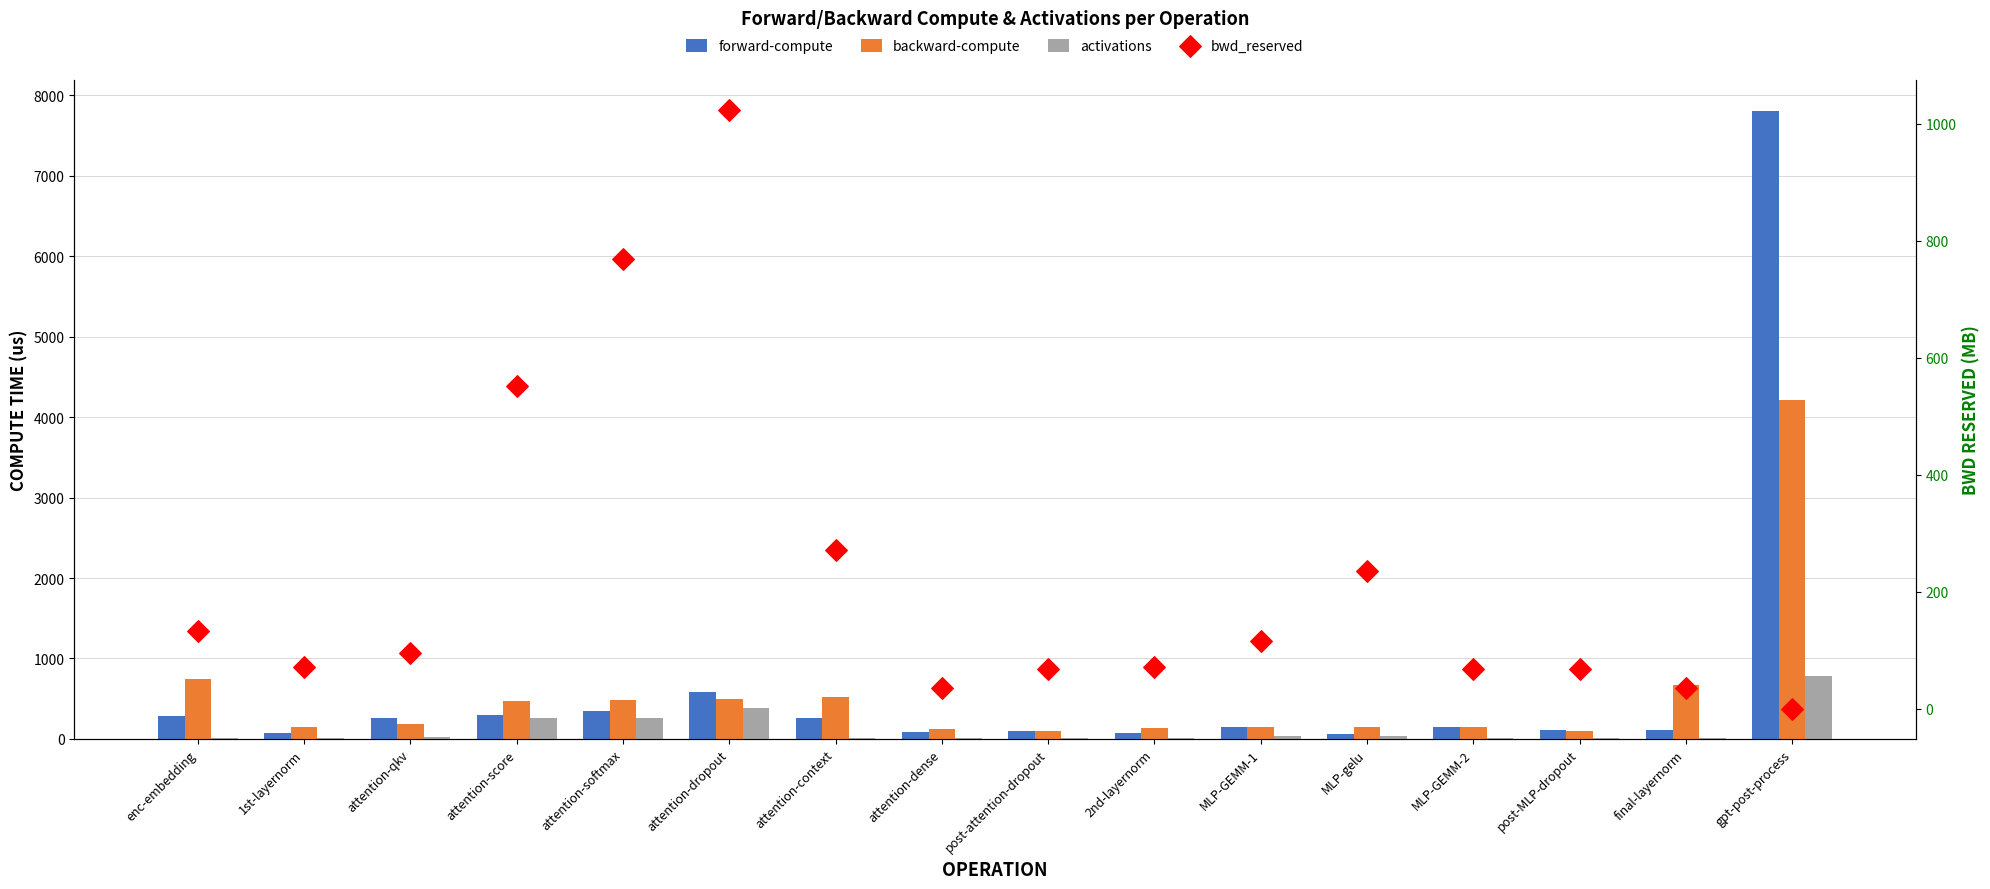

Which series reaches the maximum Y coordinate?

forward-compute